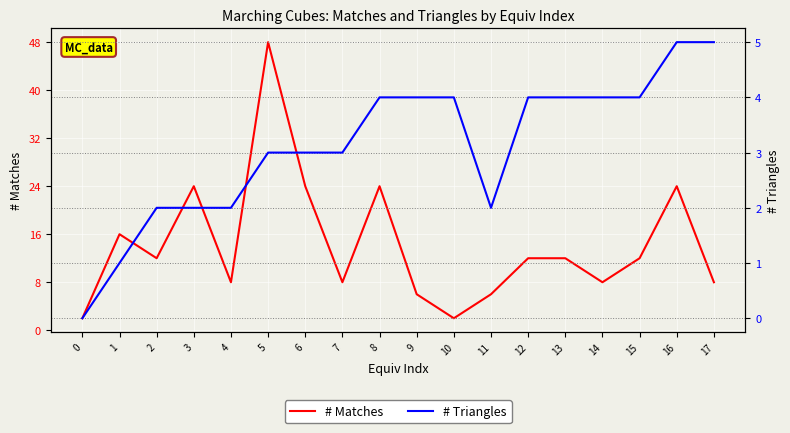

Which has a higher value, 14 or 17?

14